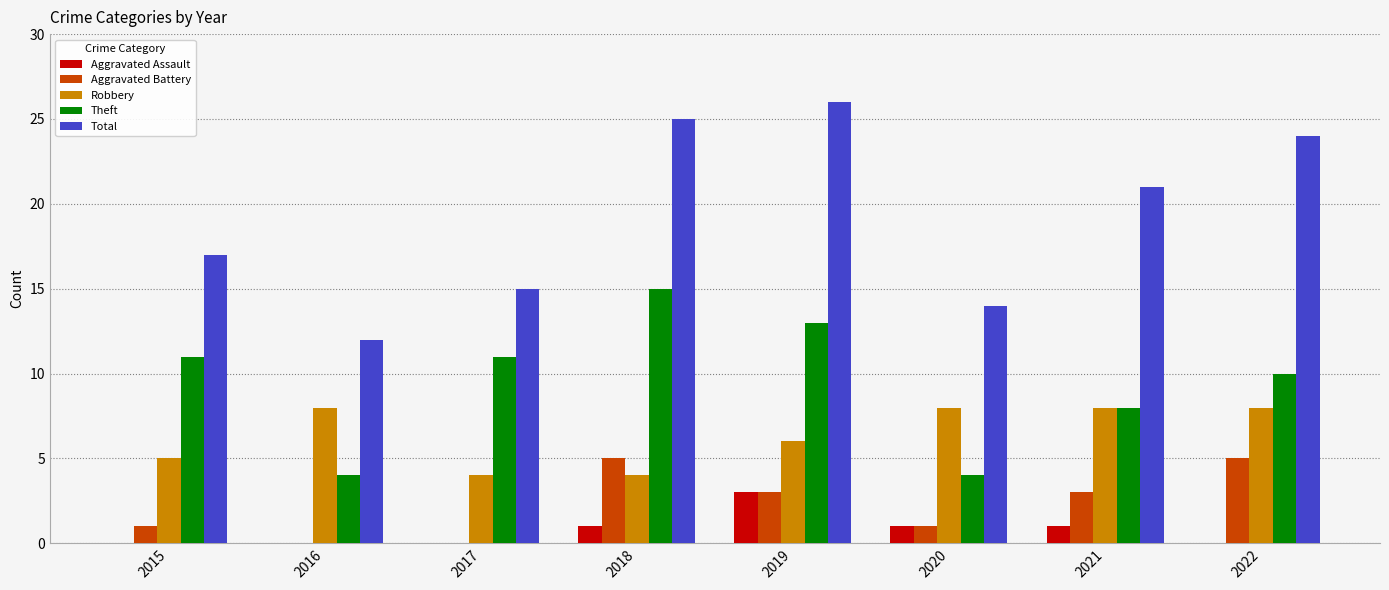

What is the sum of all Aggravated Assault values?

6